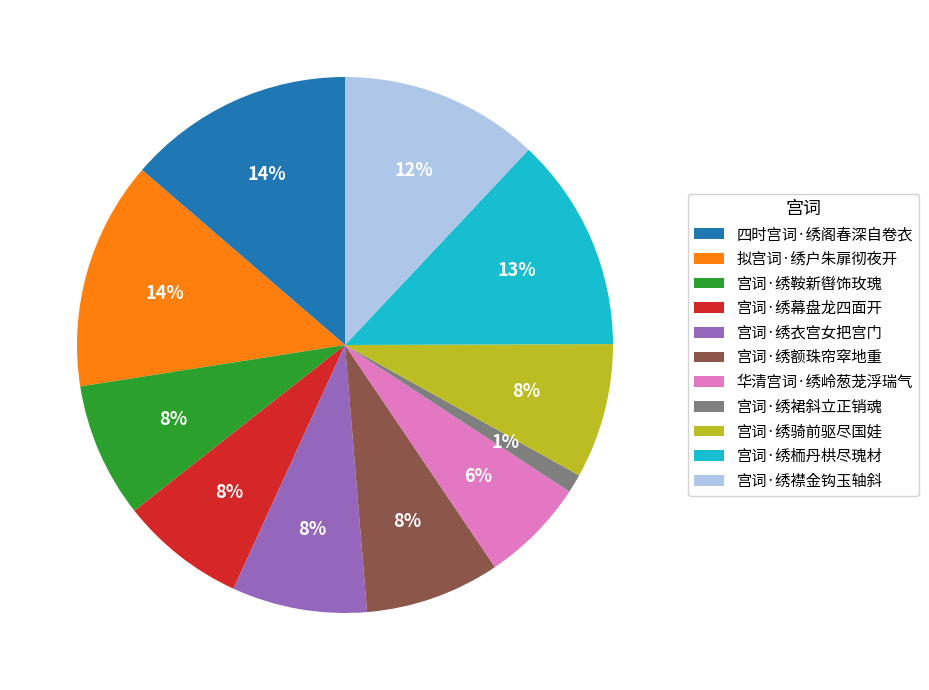

To the nearest percent, what is the difference between the largest and smallest slice percentages?

13%